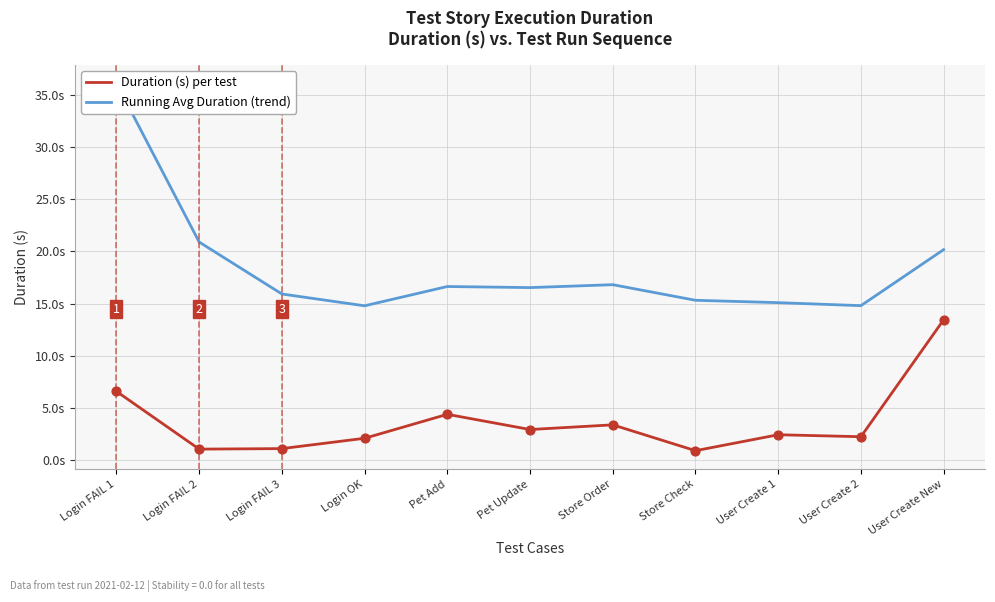

At which category is the sum across all series the highest?

Login FAIL 1